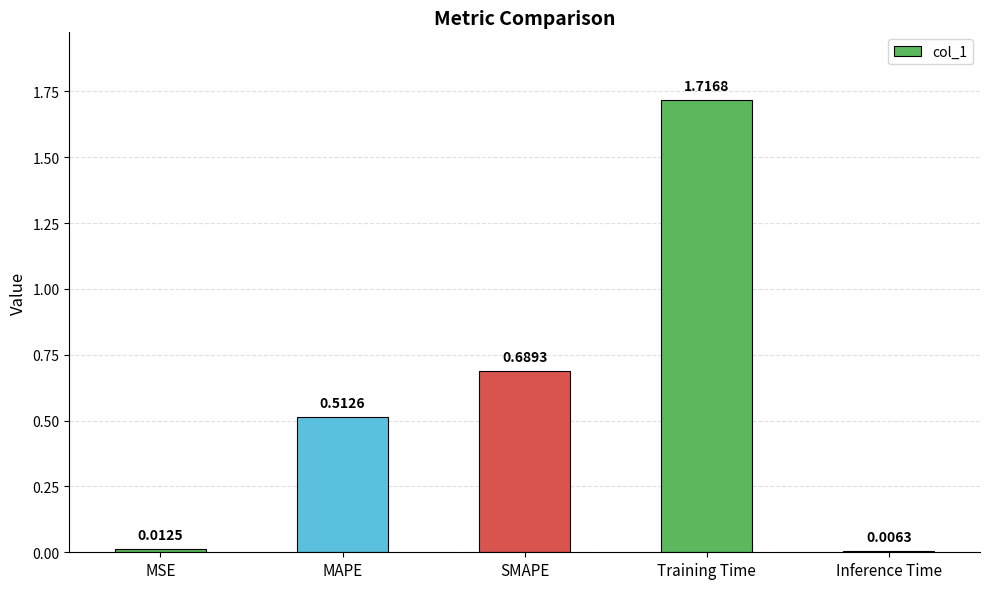

Which category has the highest value across all series?

Training Time